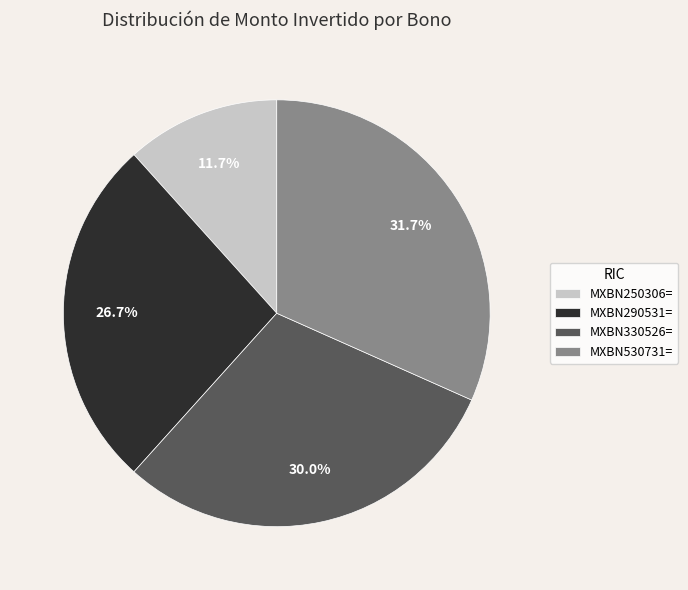

Does MXBN250306= represent more than half of the total?

No